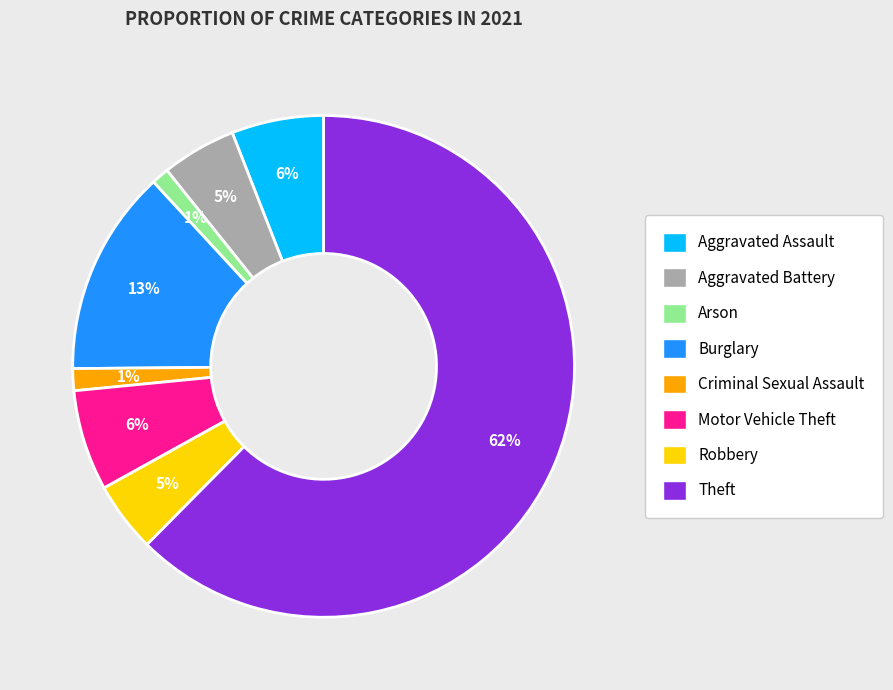

How many slices are in this pie chart?

8